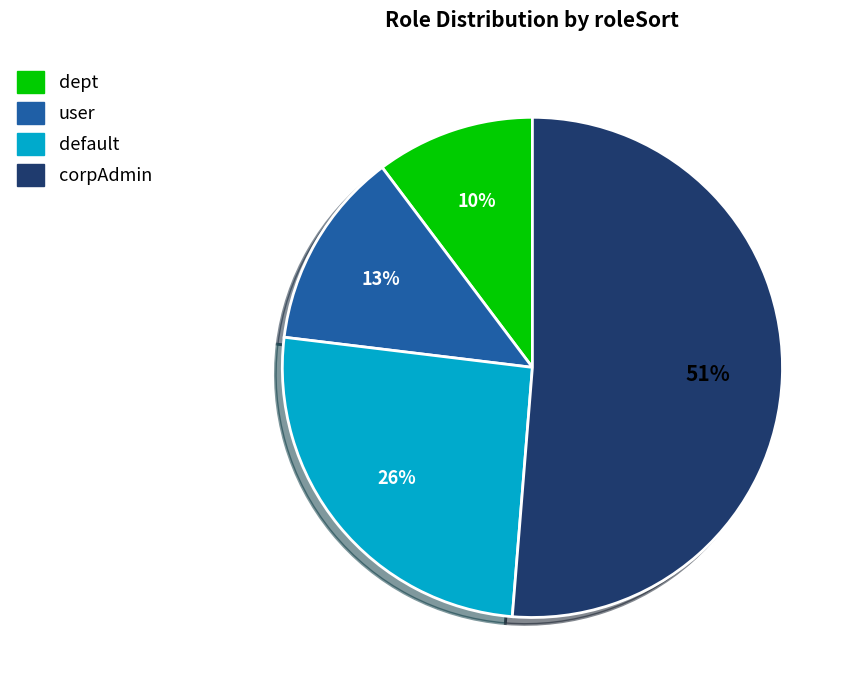

What is the largest slice in the pie chart?

corpAdmin